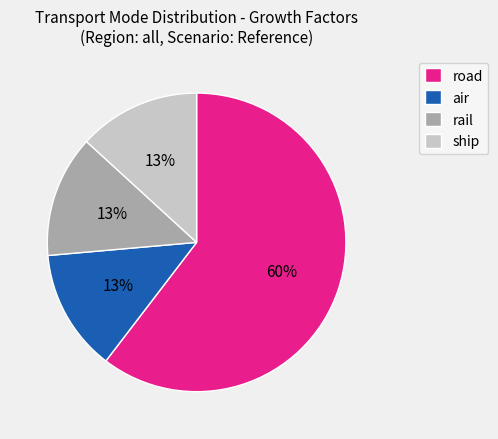

Does any single category account for the majority?

Yes